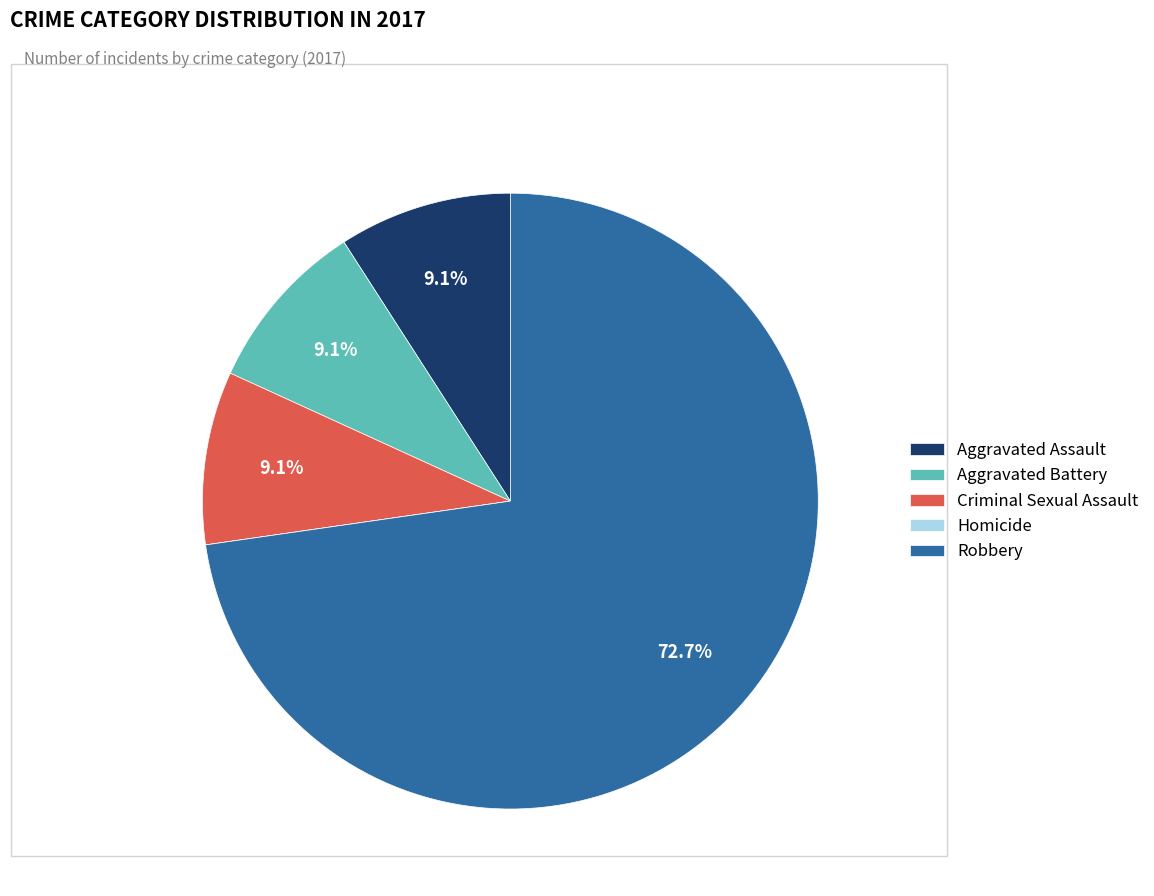

Is it true that Aggravated Assault is 17% of the pie?

False